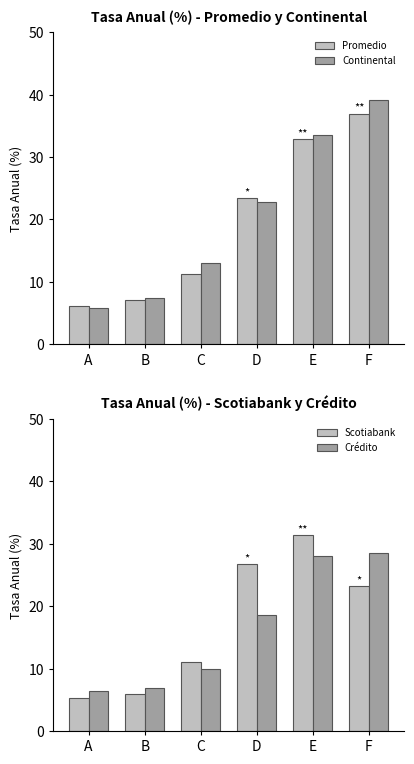

What is the value of the Promedio bar at the 1st from the left?

6.0